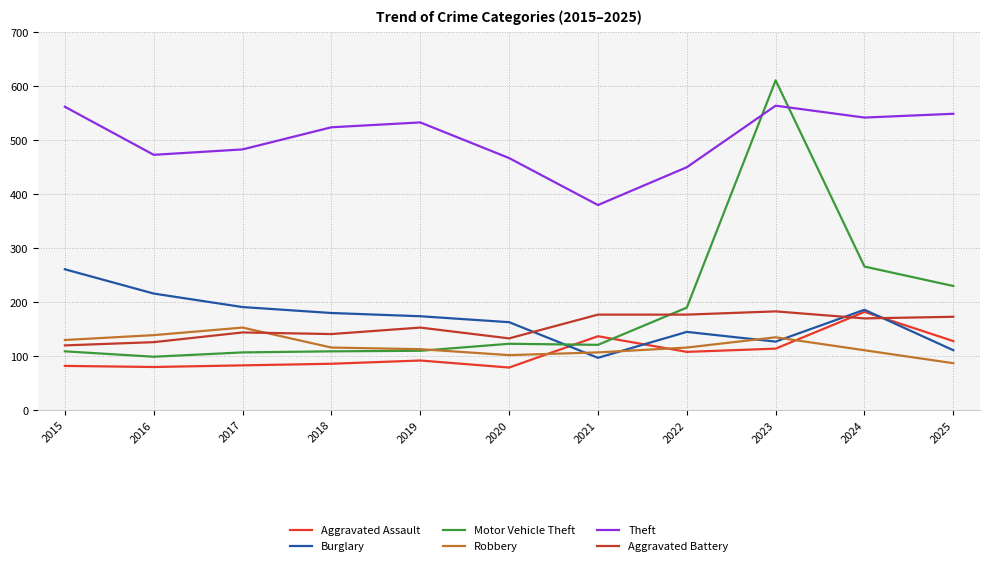

What is the spread (max minus min) of values at 2015?

480